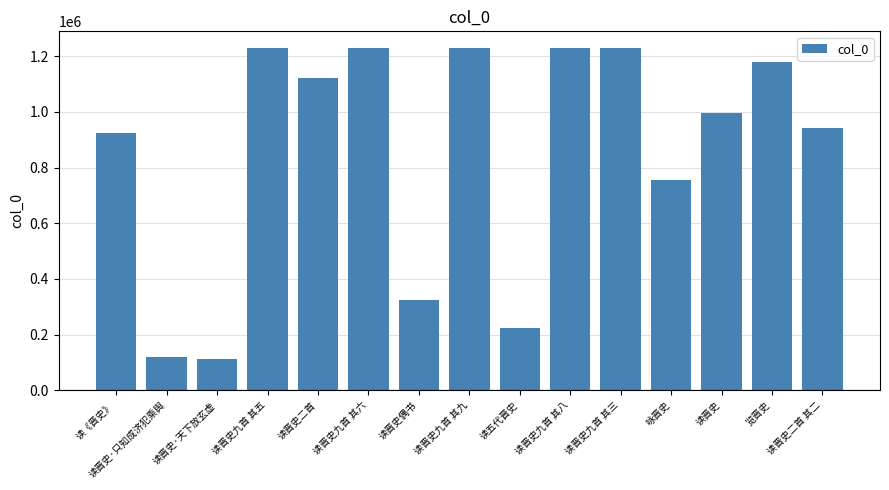

The chart shows a value of 324457 at 读晋史偶书. True or false?

True